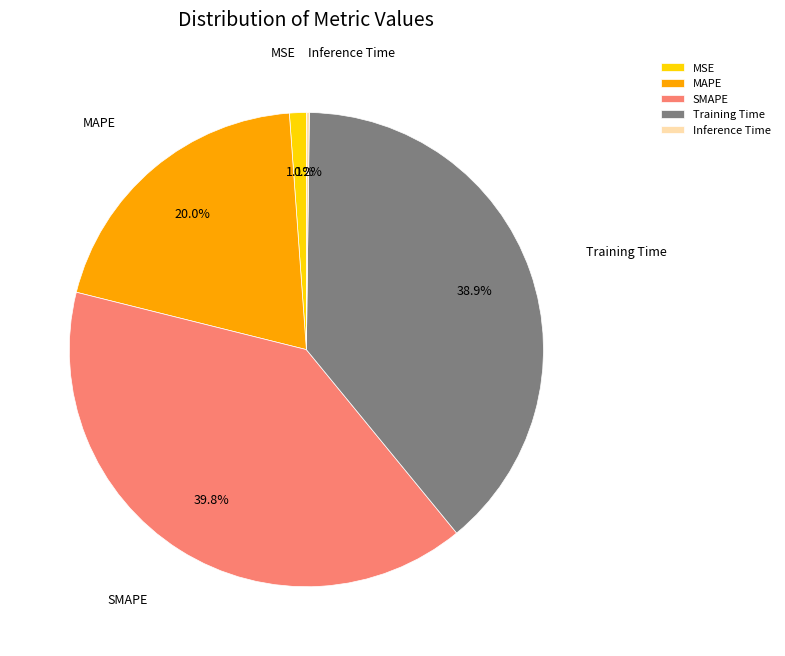

To the nearest percent, what portion does Training Time represent?

39%